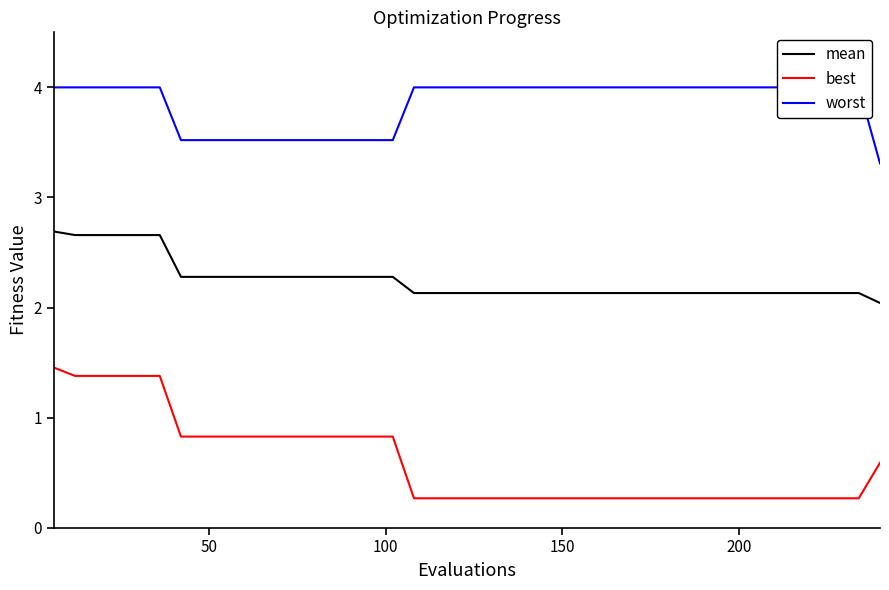

True or false: best and mean cross at least once.

False